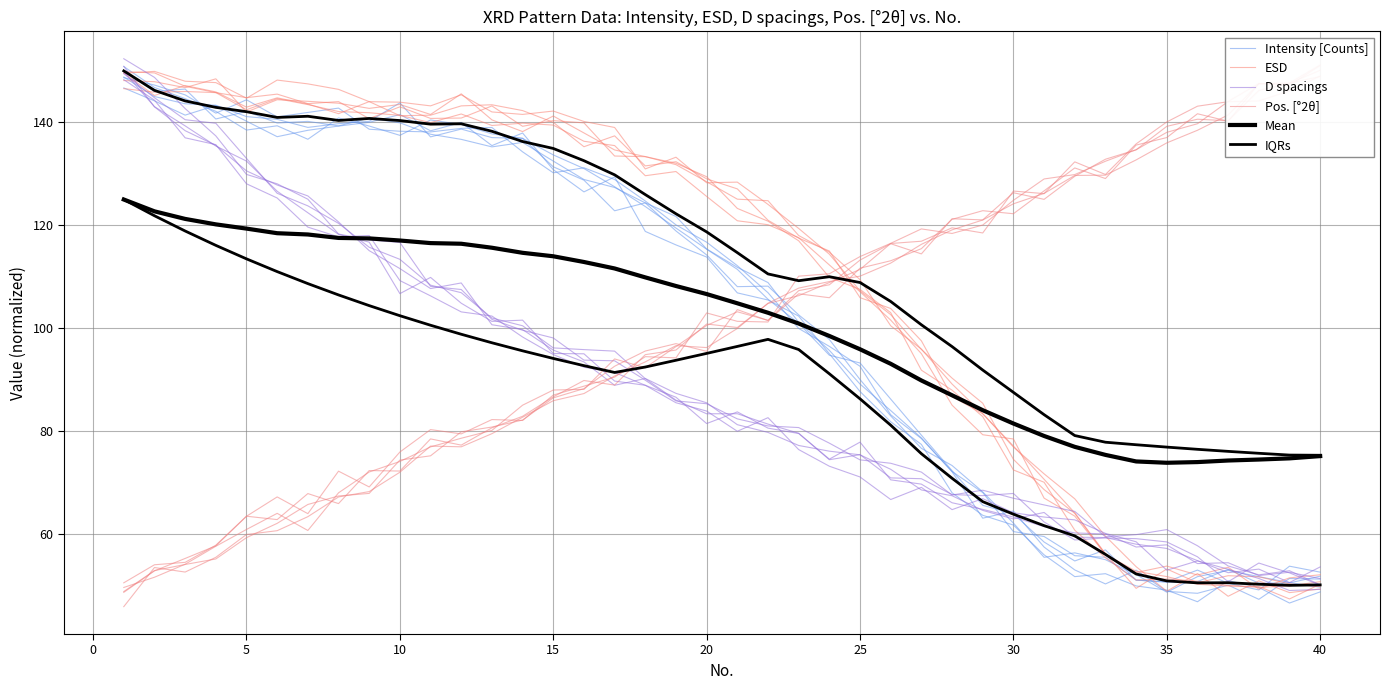

How many data points in Intensity [Counts] are above 114?

20